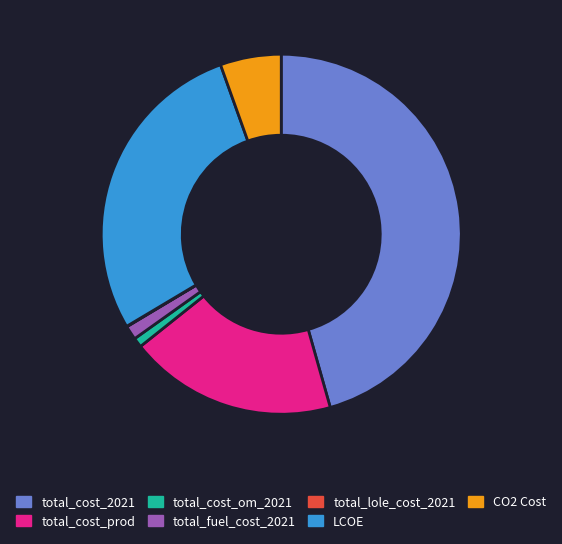

Which slice is the largest?

total_cost_2021